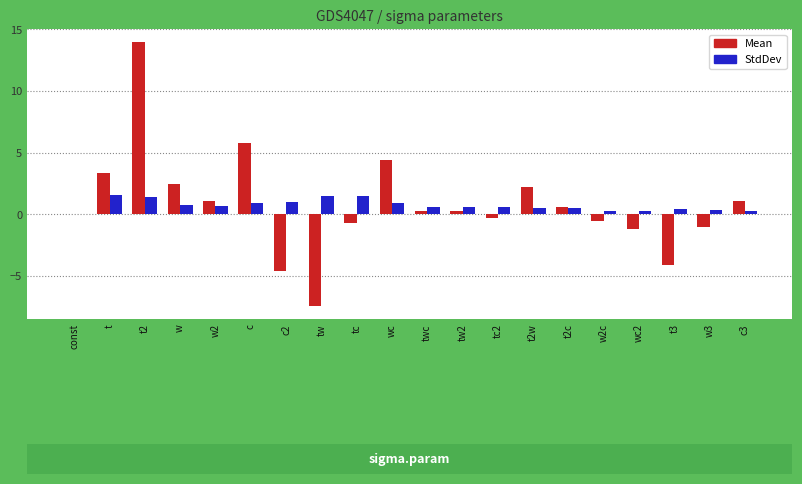

Which label corresponds to the largest value in the chart?

t2